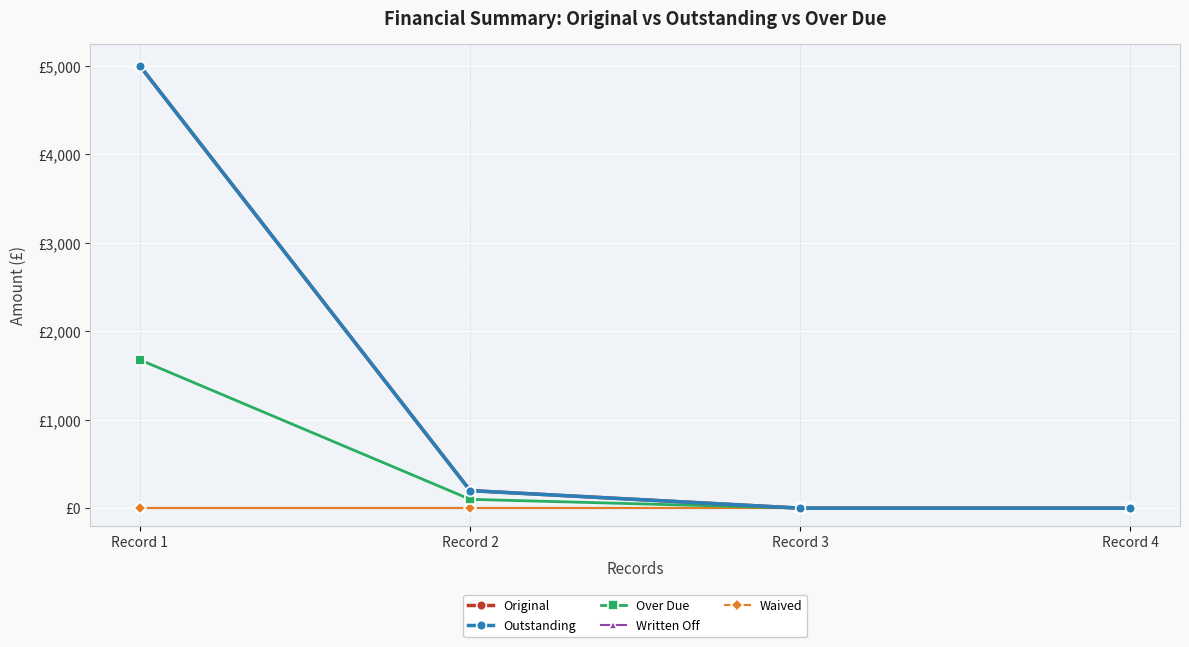

Is this an area chart (filled region under the line)?

No